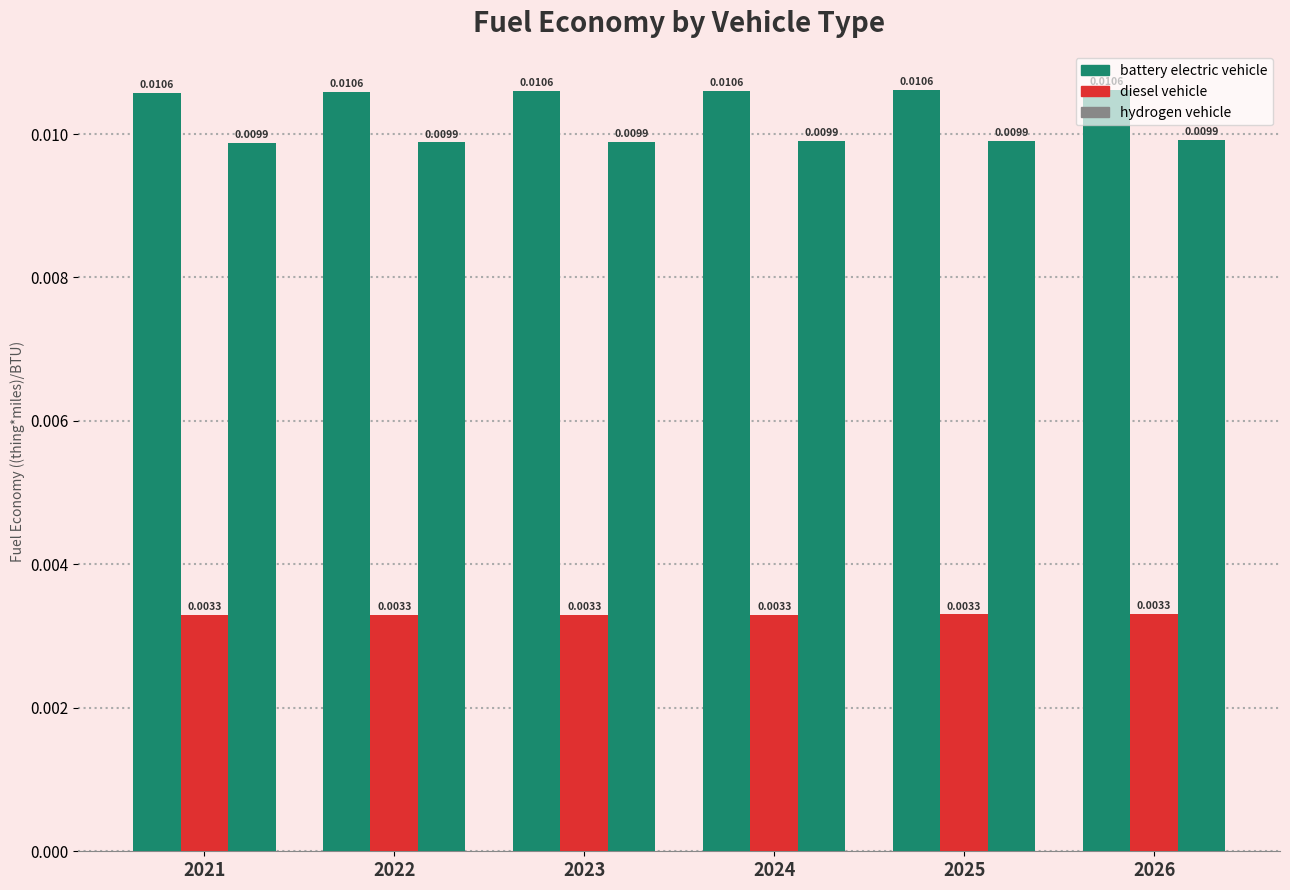

Which category has the highest value across all series?

2026